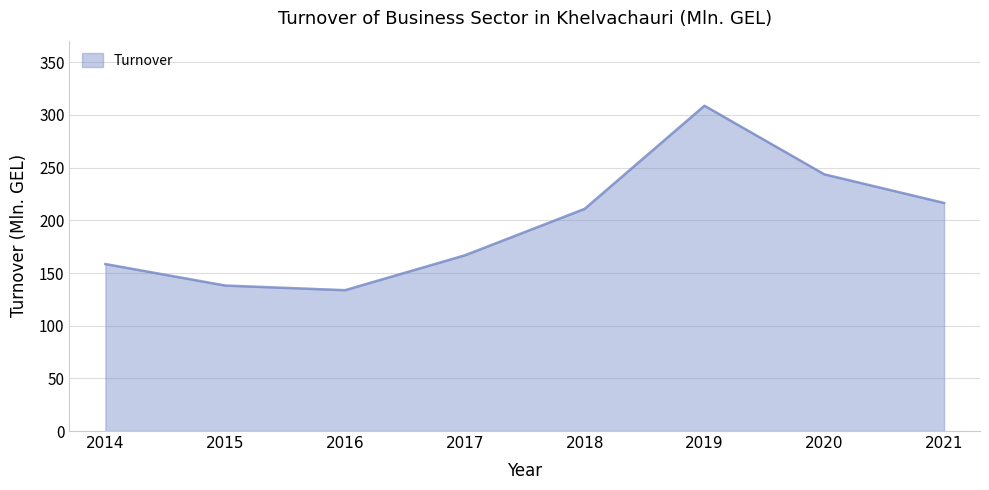

What is the ratio of the value at 2019 to the value at 2016?

2.3